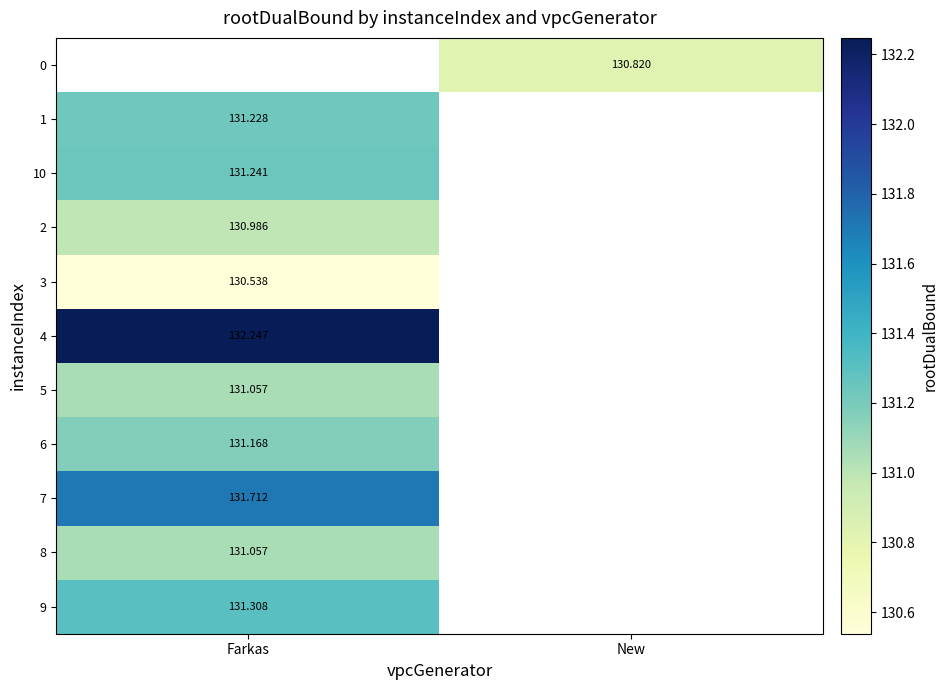

What value does the 2 series have at Farkas?

131.0